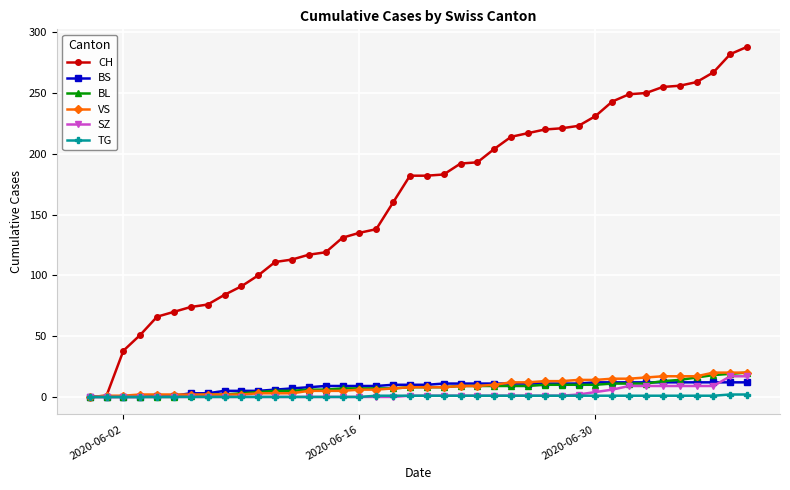

What are all the series names shown in the legend?

CH, BS, BL, VS, SZ, TG